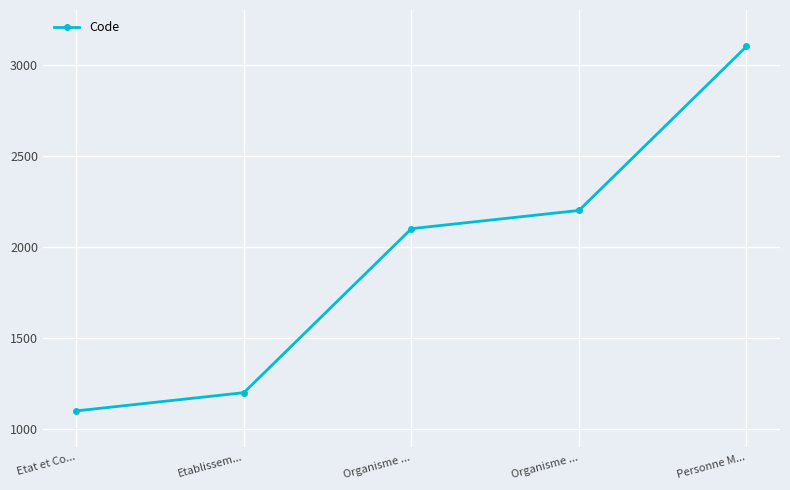

Which label corresponds to the smallest value in the chart?

Etat et Co...